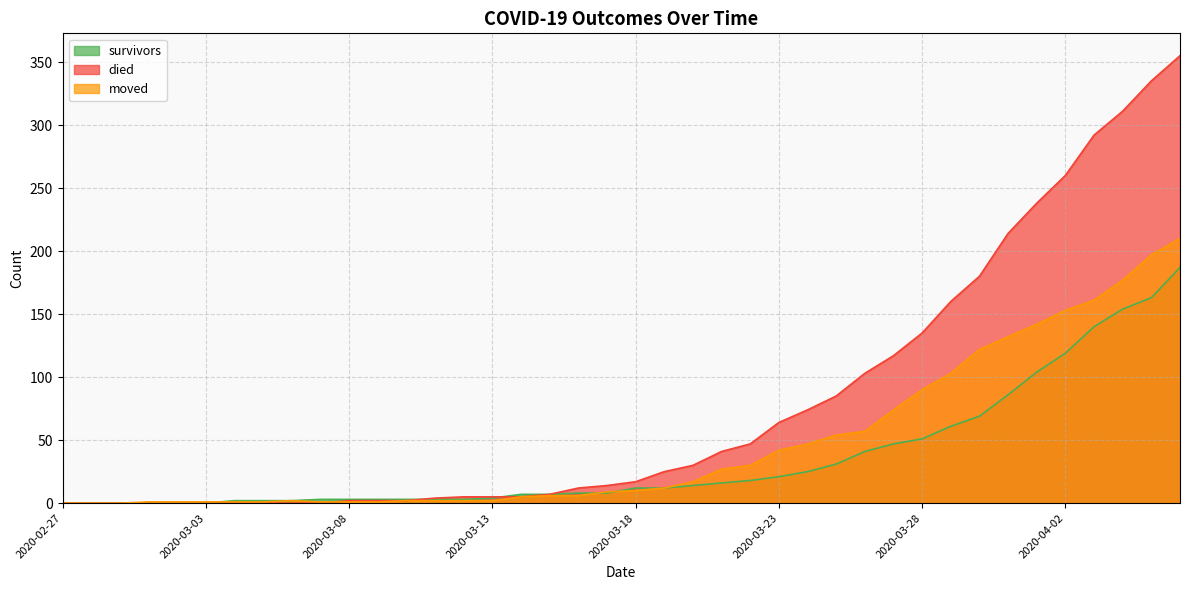

True or false: moved has more than 1 interior local peaks.

False